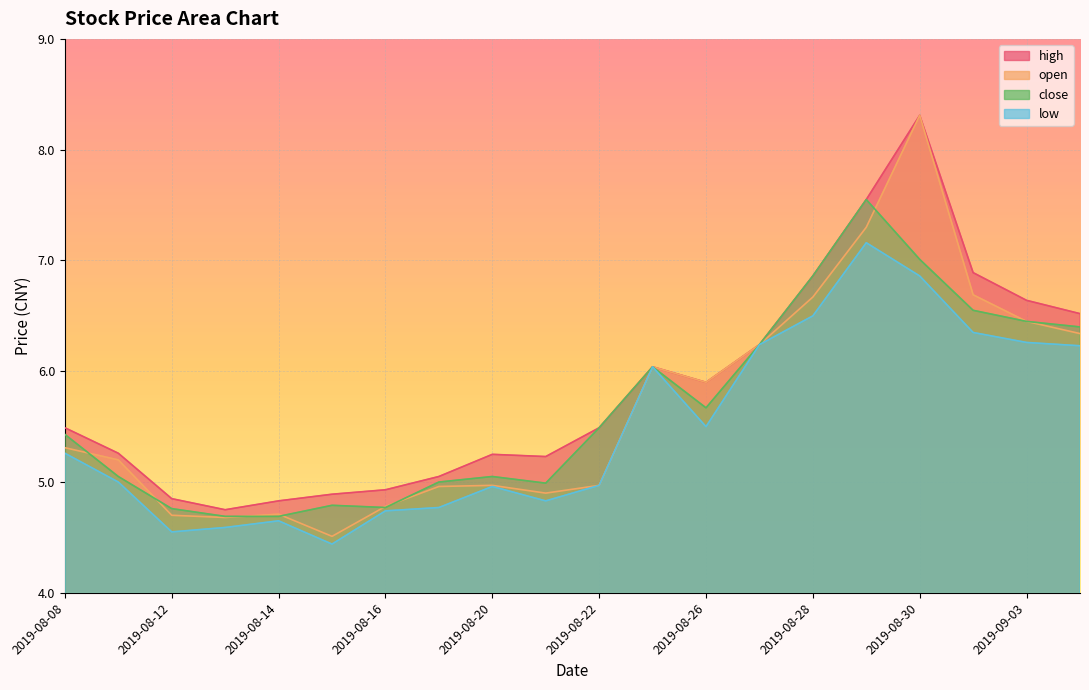

What is the total value across all series at 2019-08-08?

21.5